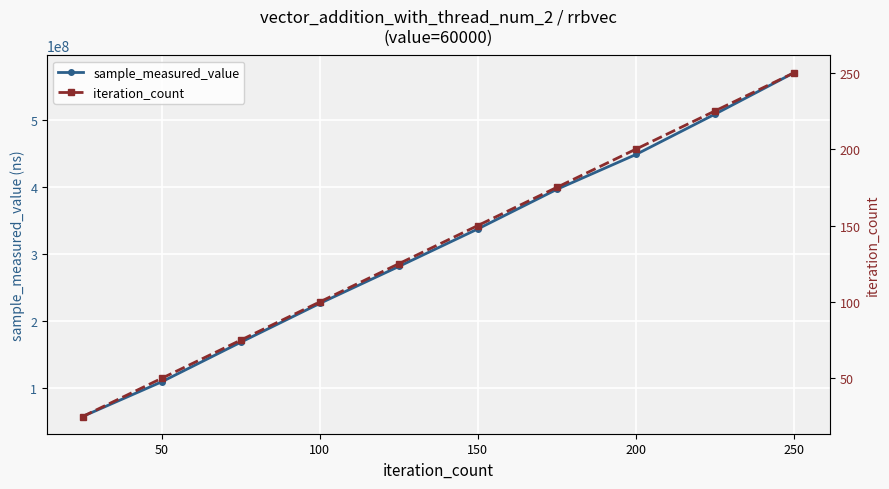

What is the value of the iteration_count point at the 1st from the left?

25